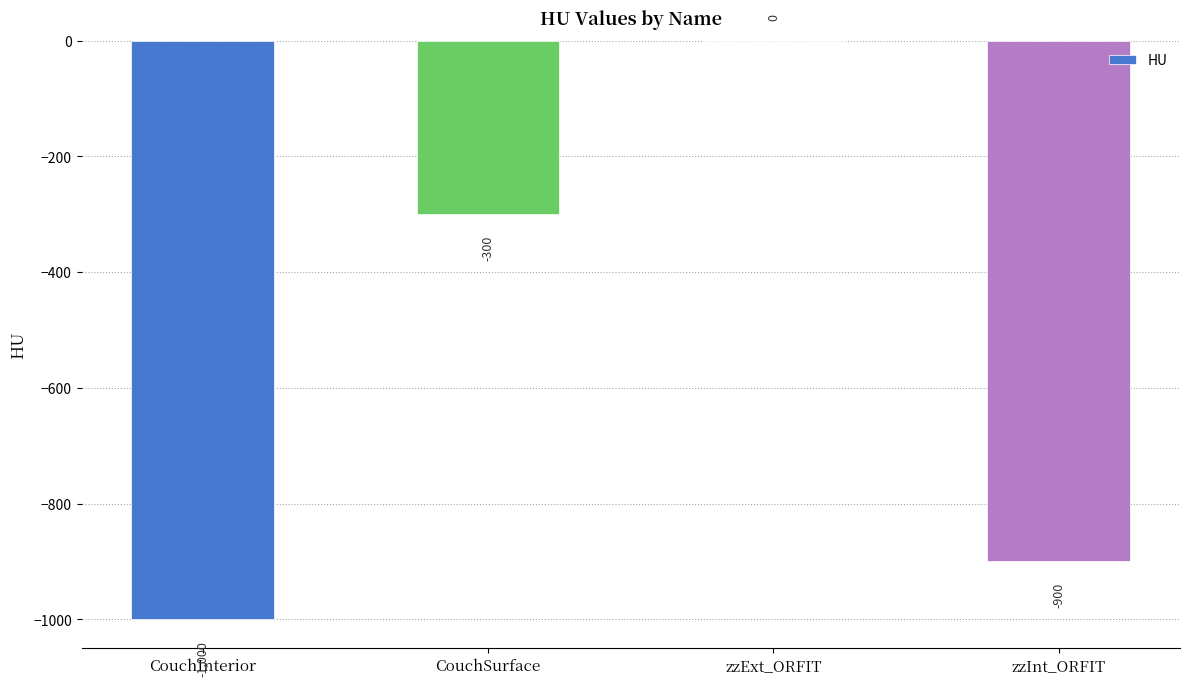

What is the sum of all values?

-2200